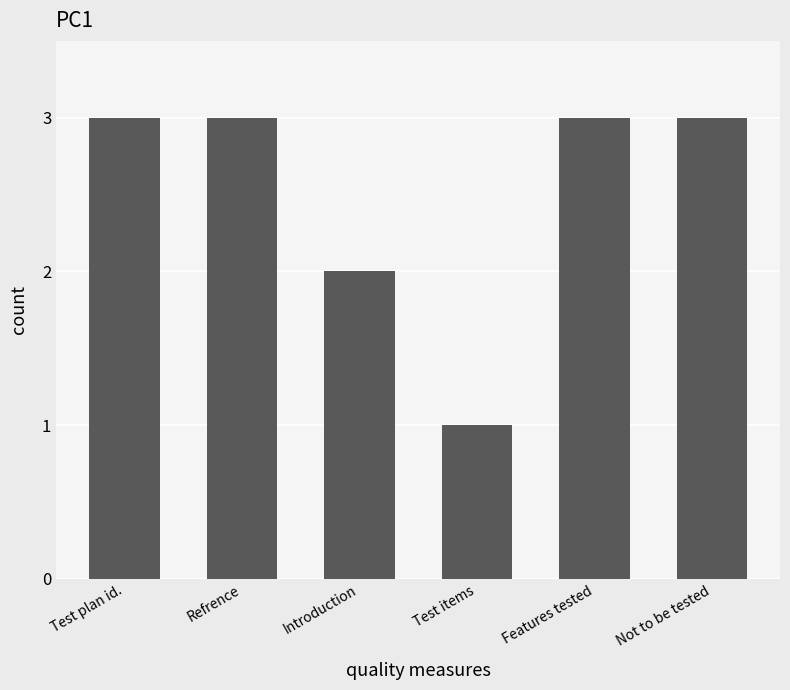

Which label corresponds to the smallest value in the chart?

Test items